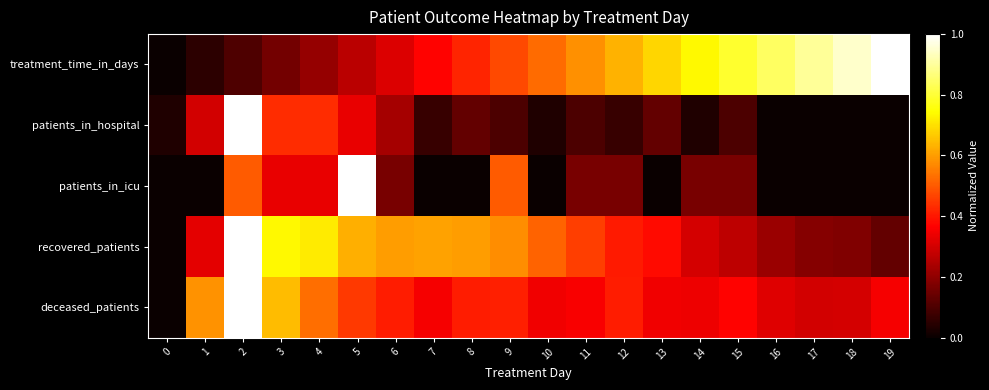

At how many categories does at least one series exceed 0?

20